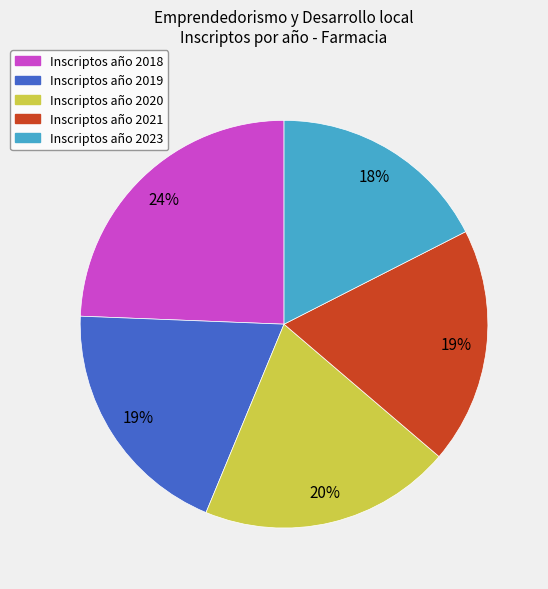

To the nearest percent, what is the average slice percentage?

20%